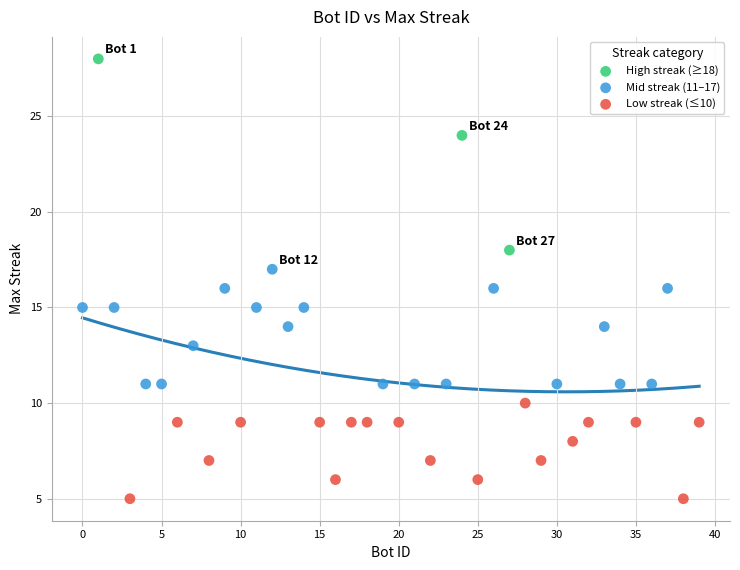

Which series has the largest Y range (max minus min)?

High streak (≥18)